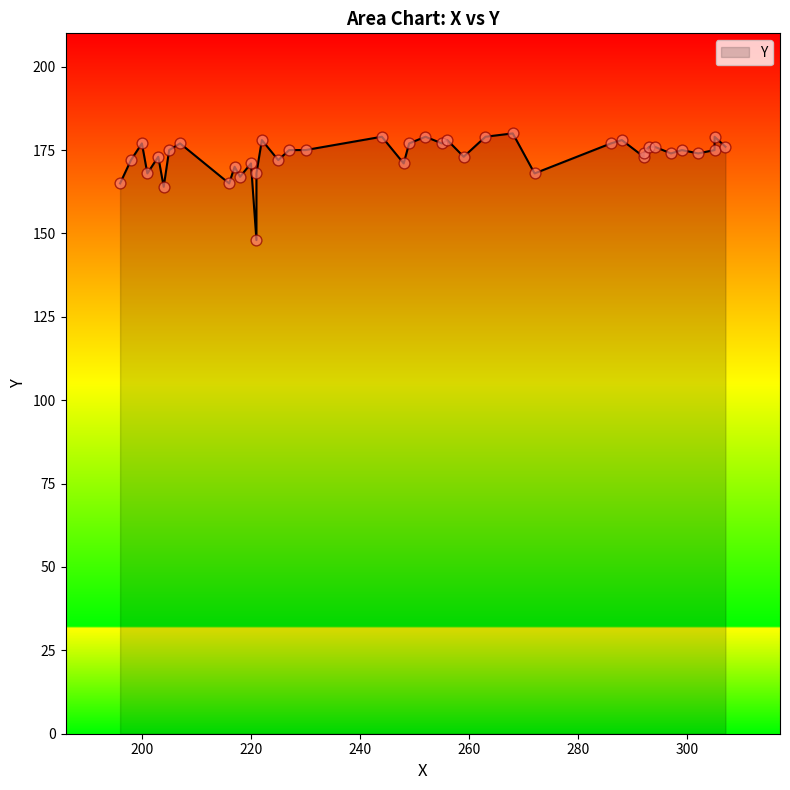

What is the ratio of the value at 204 to the value at 294?

0.9